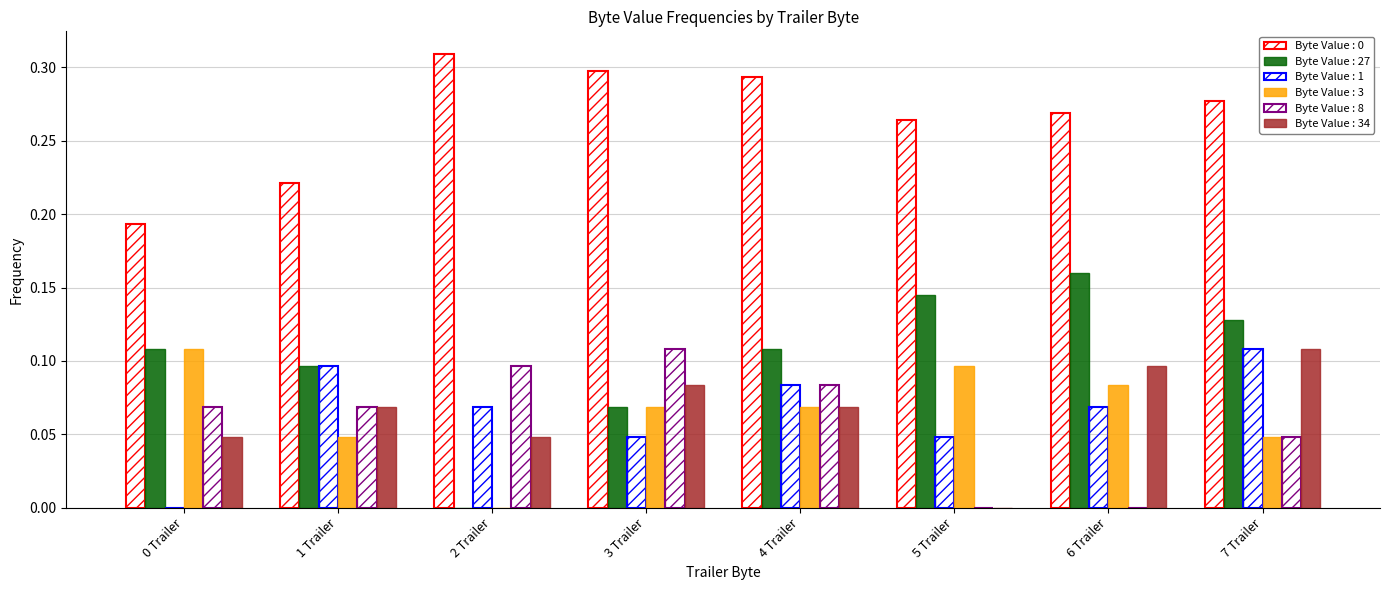

True or false: Byte Value : 27 has a value of 0.1 at 5 Trailer.

False